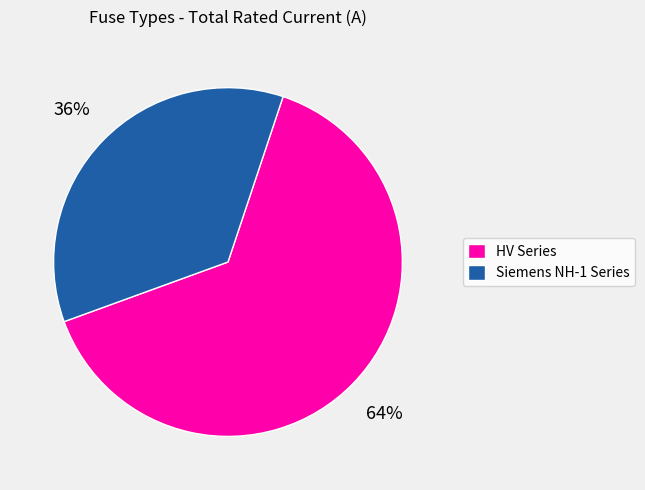

How many segments does this pie chart have?

2